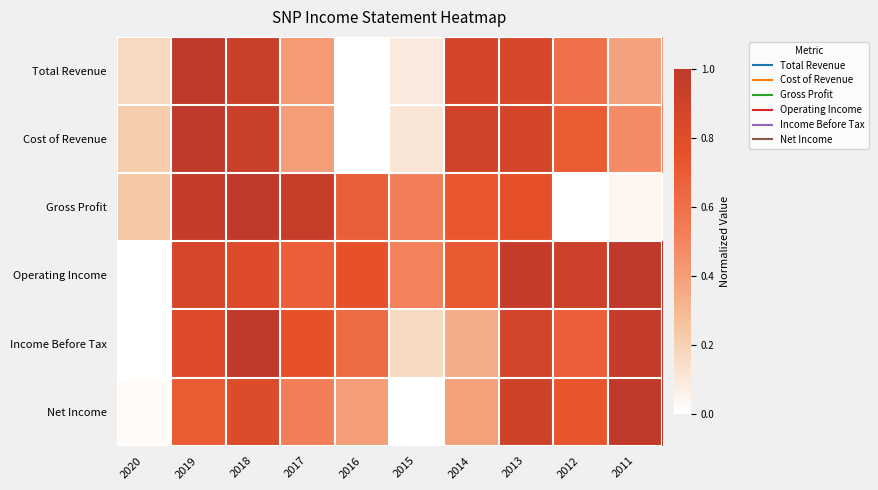

Reading right to left, extract all data points from this chart.

Total Revenue: 2011=0.4	2012=0.6	2013=0.9	2014=0.9	2015=0.1	2016=0.0	2017=0.4	2018=0.9	2019=1.0	2020=0.2
Cost of Revenue: 2011=0.5	2012=0.7	2013=0.9	2014=0.9	2015=0.1	2016=0.0	2017=0.4	2018=0.9	2019=1.0	2020=0.2
Gross Profit: 2011=0.0	2012=0.0	2013=0.8	2014=0.7	2015=0.5	2016=0.7	2017=0.9	2018=1.0	2019=1.0	2020=0.2
Operating Income: 2011=1.0	2012=0.9	2013=1.0	2014=0.7	2015=0.5	2016=0.8	2017=0.7	2018=0.8	2019=0.9	2020=0.0
Income Before Tax: 2011=1.0	2012=0.7	2013=0.9	2014=0.3	2015=0.2	2016=0.6	2017=0.8	2018=1.0	2019=0.8	2020=0.0
Net Income: 2011=1.0	2012=0.7	2013=0.9	2014=0.4	2015=0.0	2016=0.4	2017=0.5	2018=0.8	2019=0.7	2020=0.0